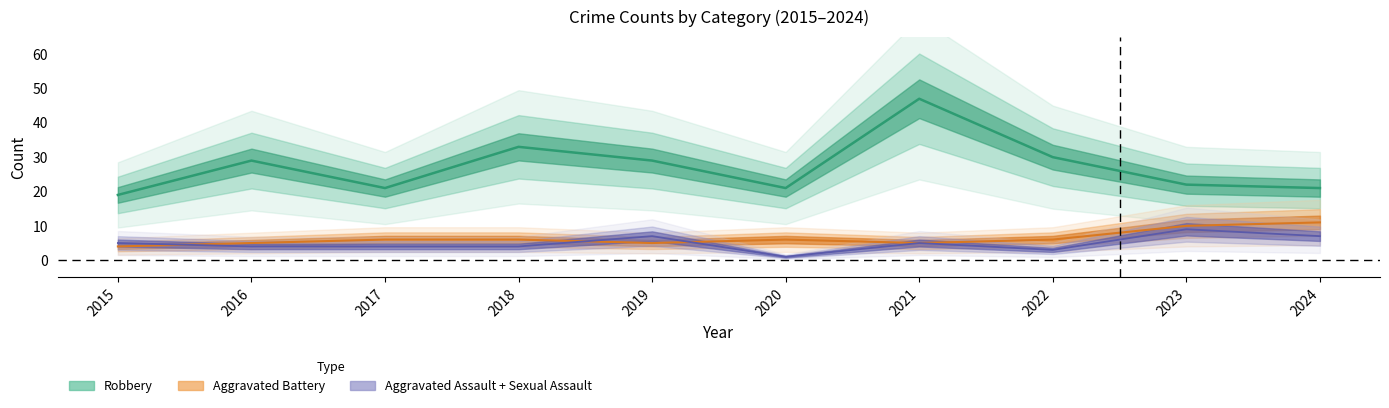

What is the difference between the Robbery values at 2022 and 2015?

11